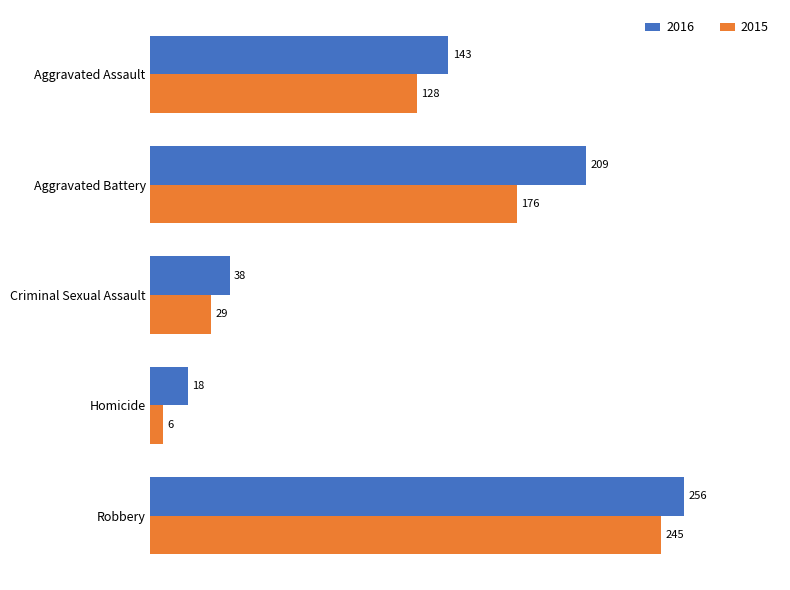

At Robbery, list the series in order from largest to smallest.

2016, 2015